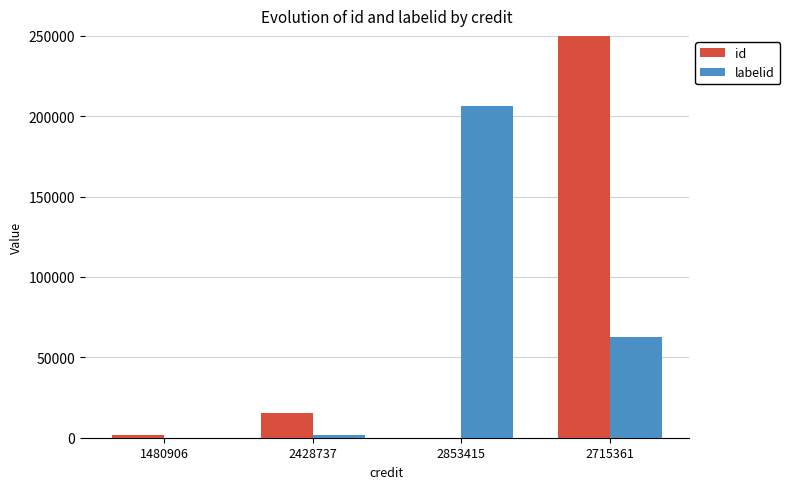

Which series has the largest total across all categories?

id